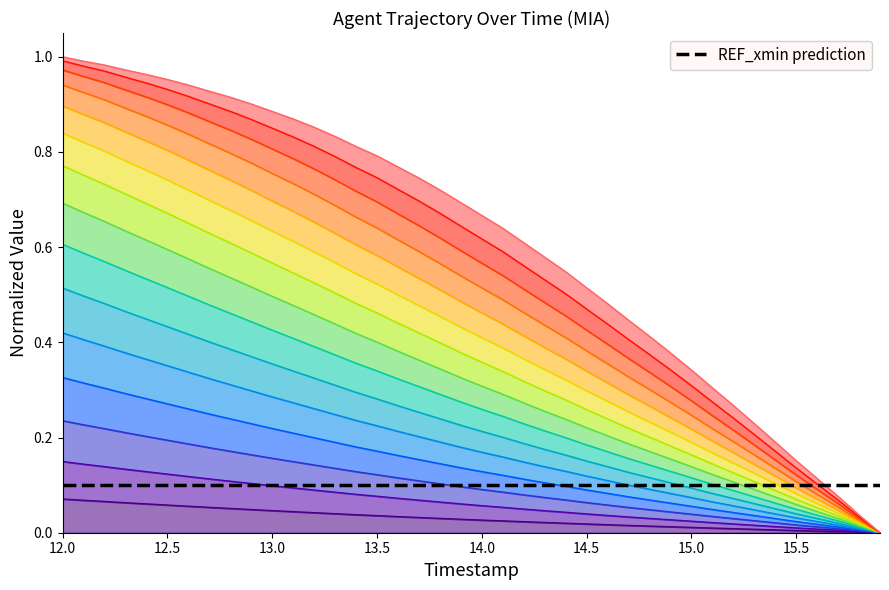

At how many categories does at least one series exceed 0?

39